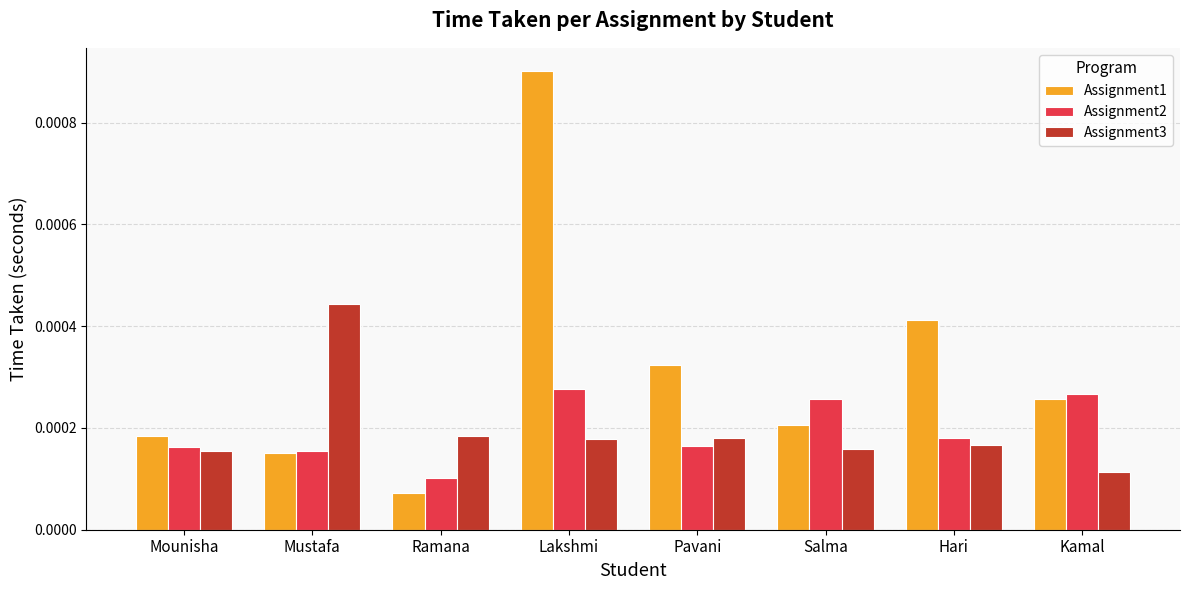

Which category has the lowest value across all series?

Ramana